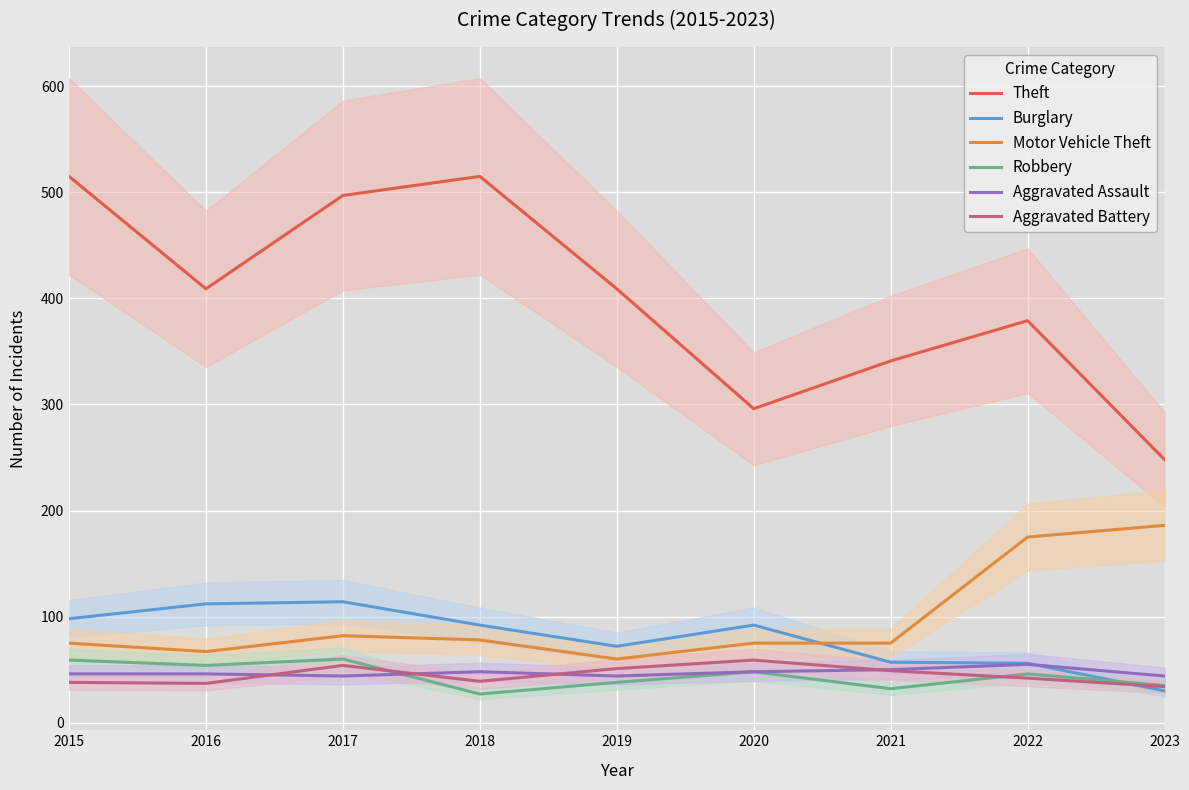

At which category is the sum across all series the highest?

2017